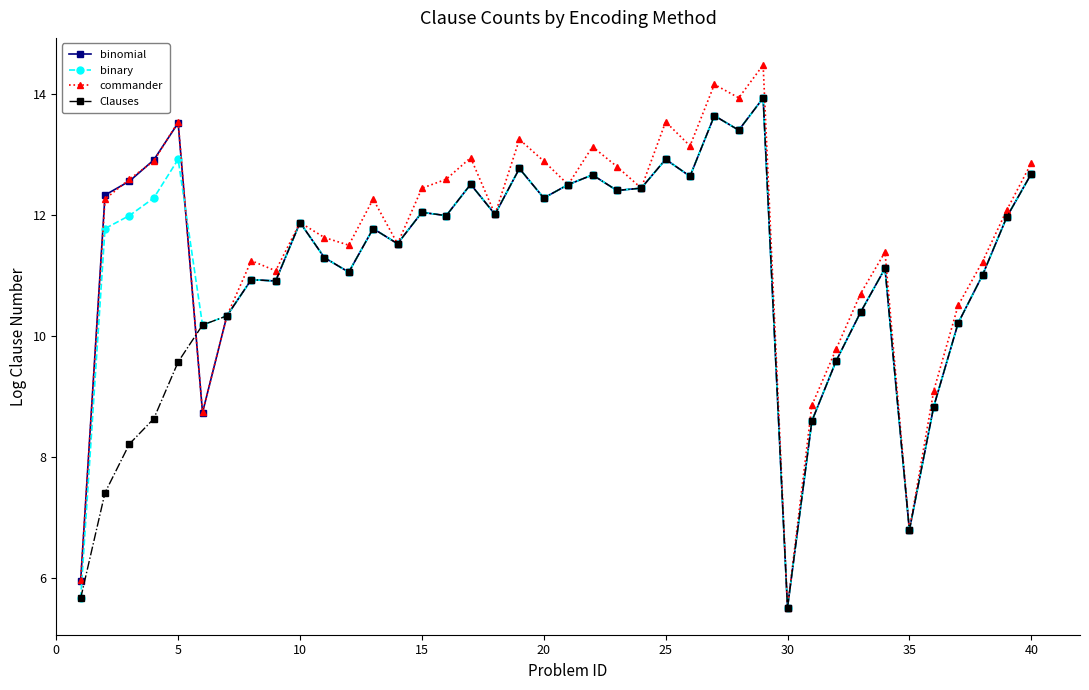

True or false: binomial has more than 1 points higher than both neighbors.

True